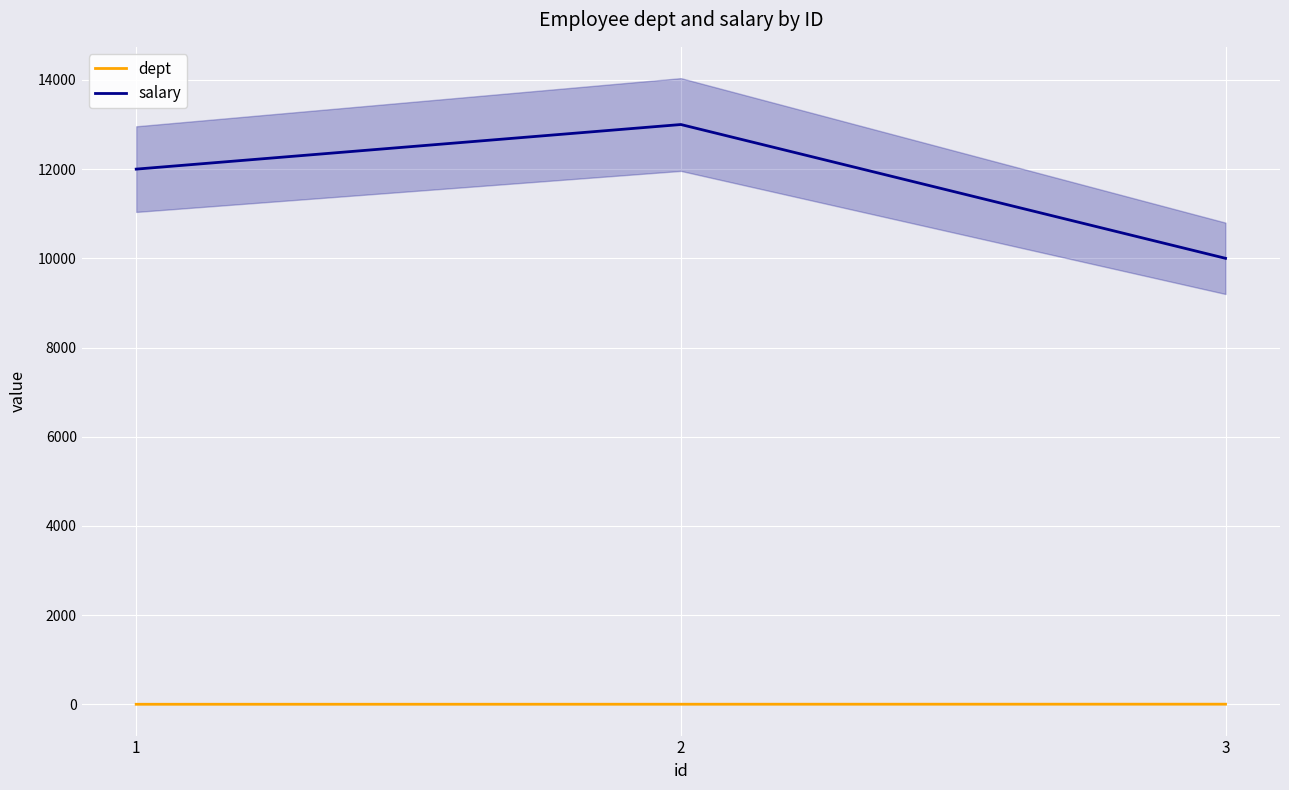

Between 1 and 3, which is larger?

3